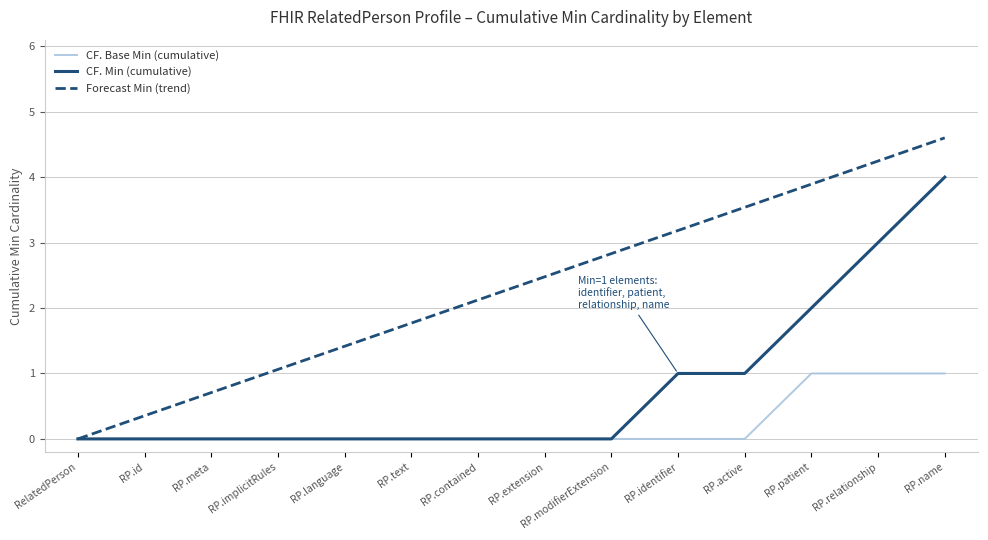

What is the total value across all series at RP.name?

9.6